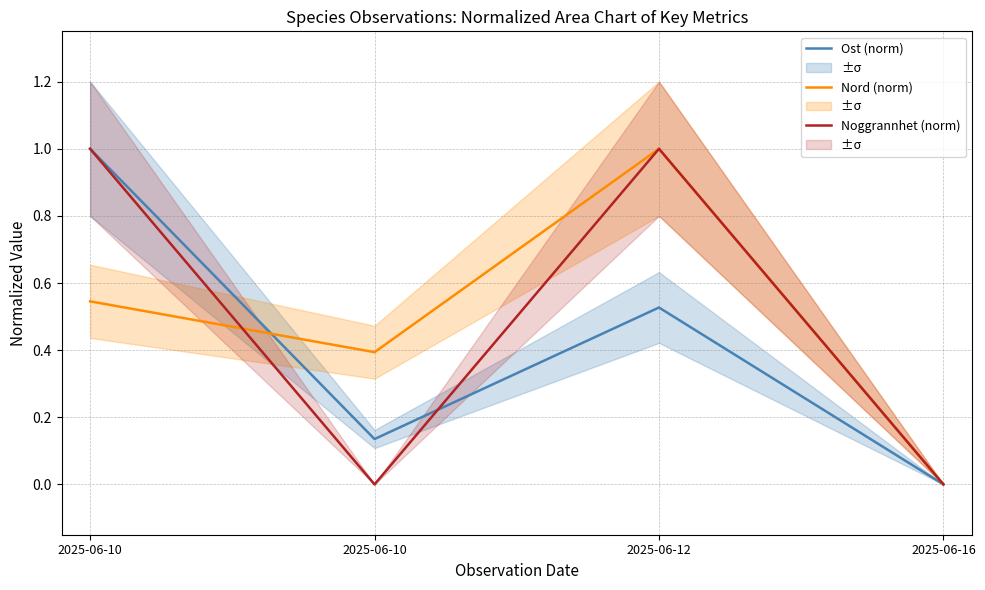

Between which two adjacent categories do Nord (norm) and Ost (norm) first intersect?

2025-06-10 and 2025-06-10